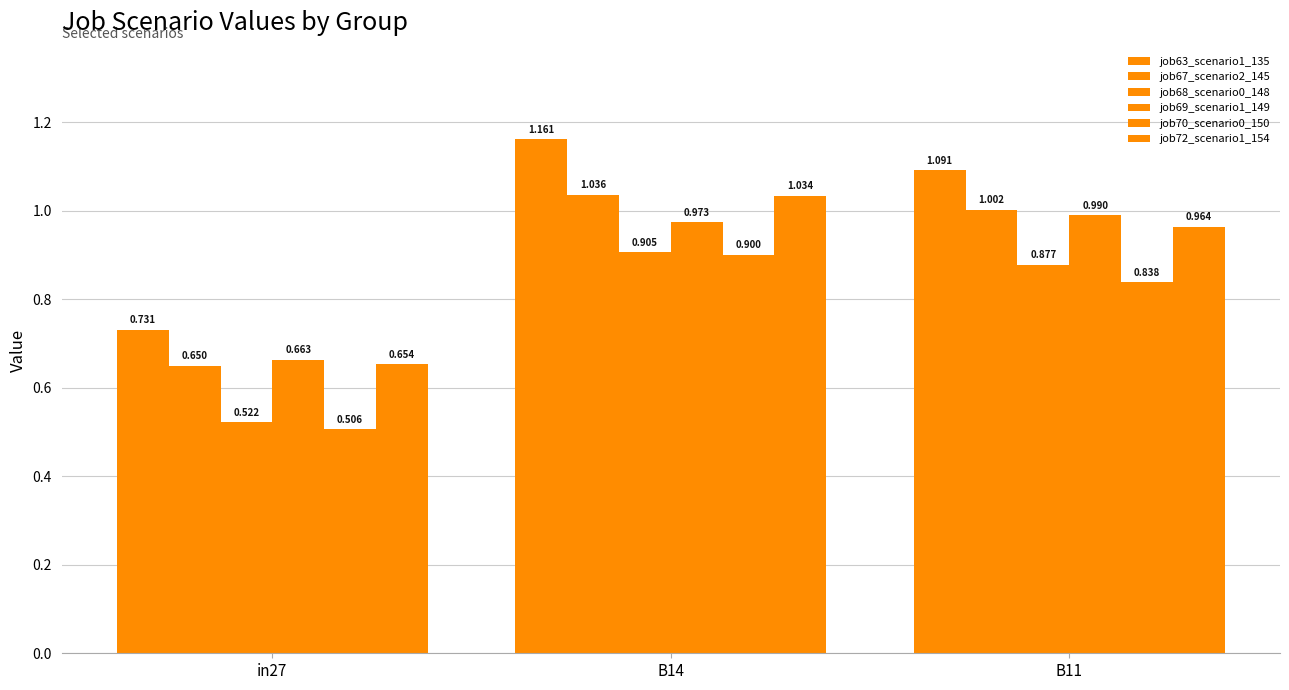

Between B14 and B11, which is larger?

B14